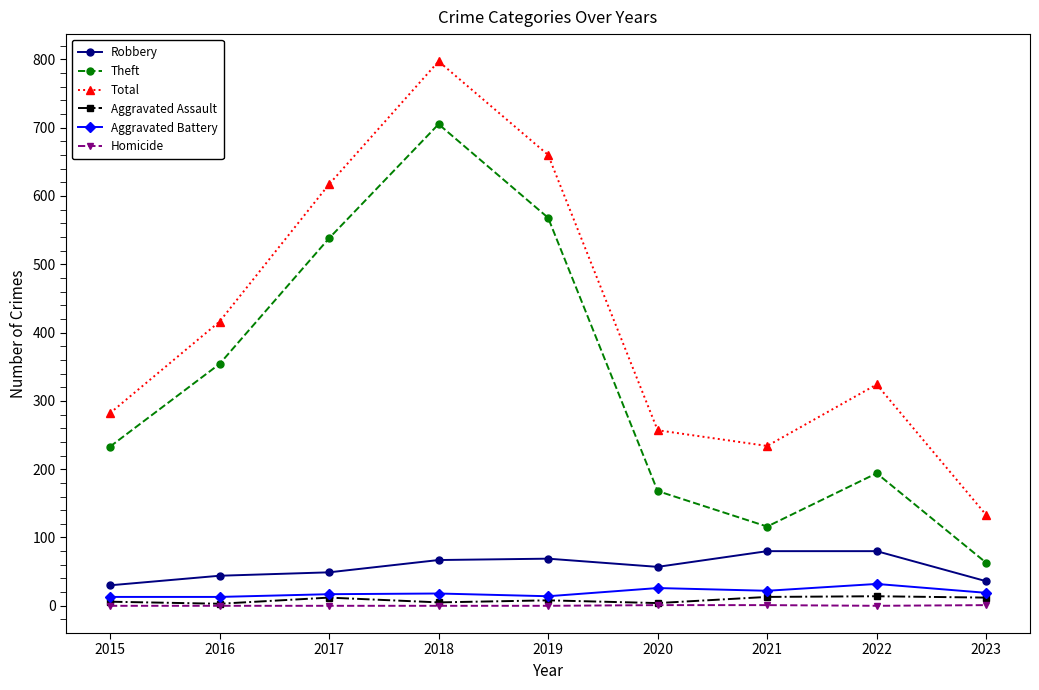

How many interior local peaks does the Total series have?

2